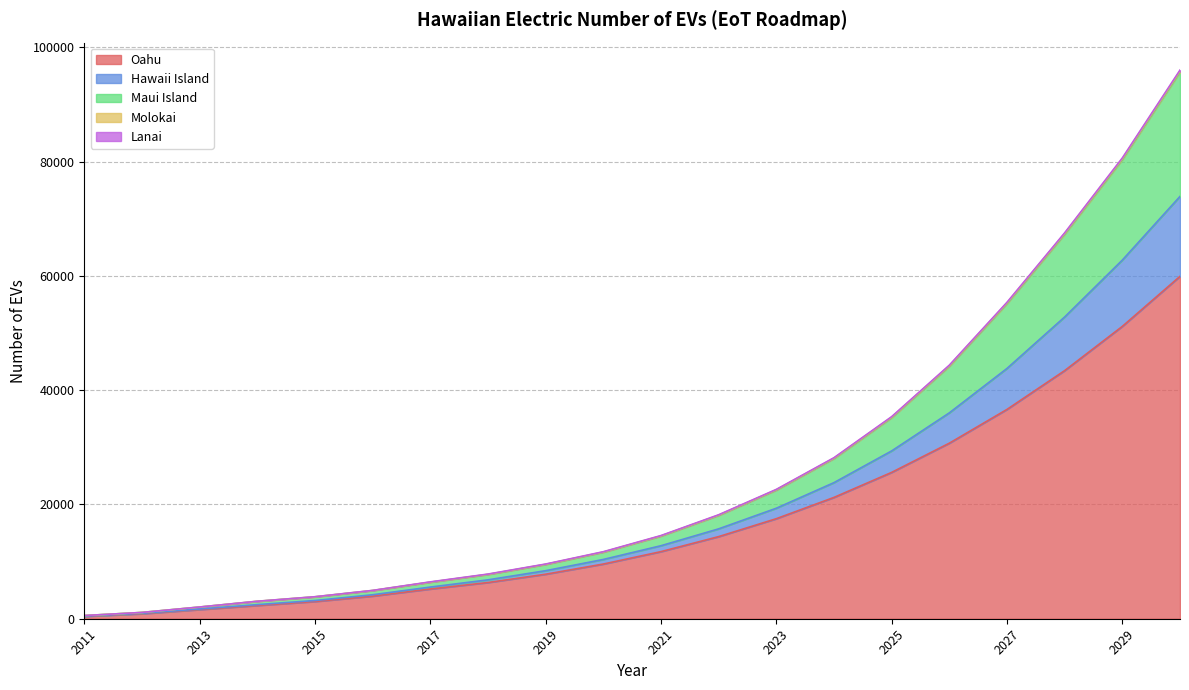

How many values in the Oahu series are below 11746?

10